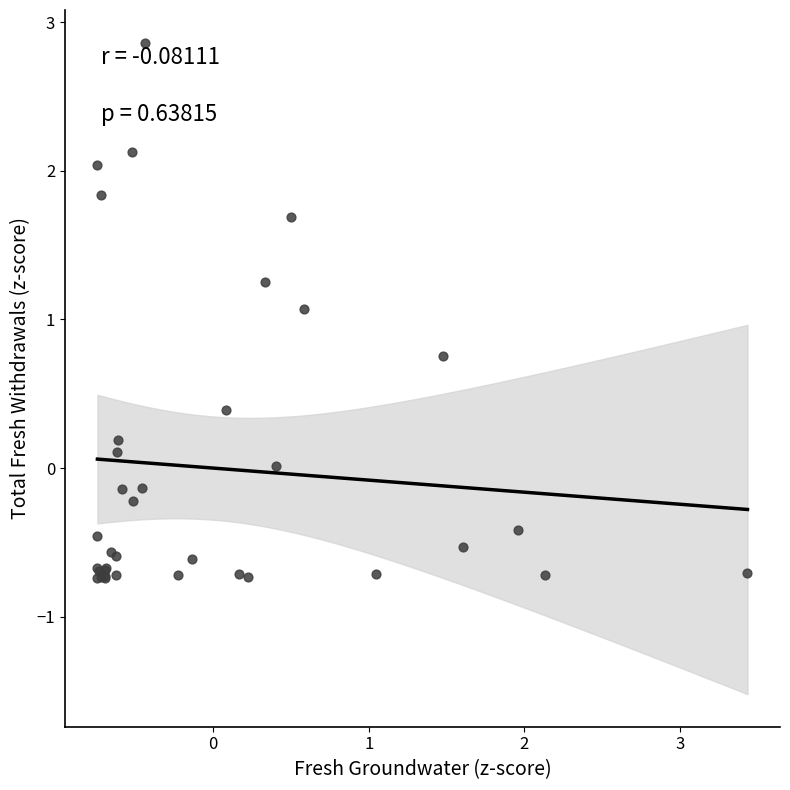

What Y value in the scatter plot is closest to 1?

1.1